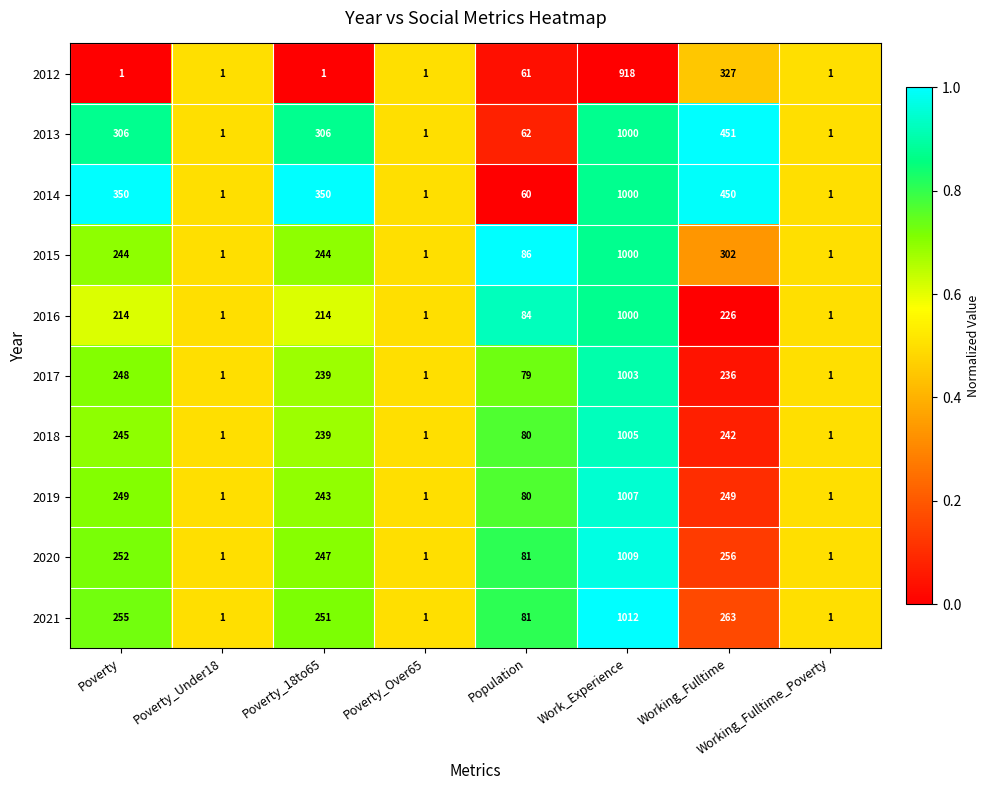

Is it true that 2019 equals 561 at Work_Experience?

False